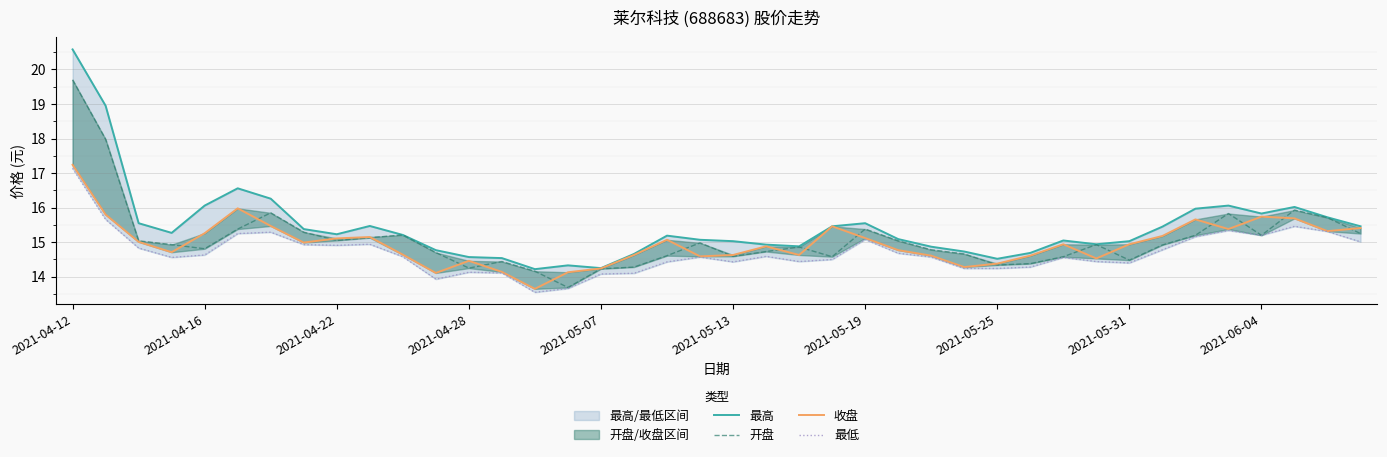

The value of 收盘 at 39 is 15.4. True or false?

True